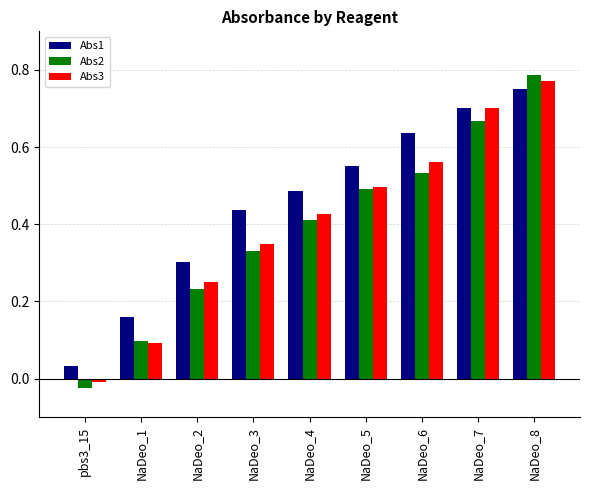

What is the label of the 9th bar from the left?

NaDeo_8